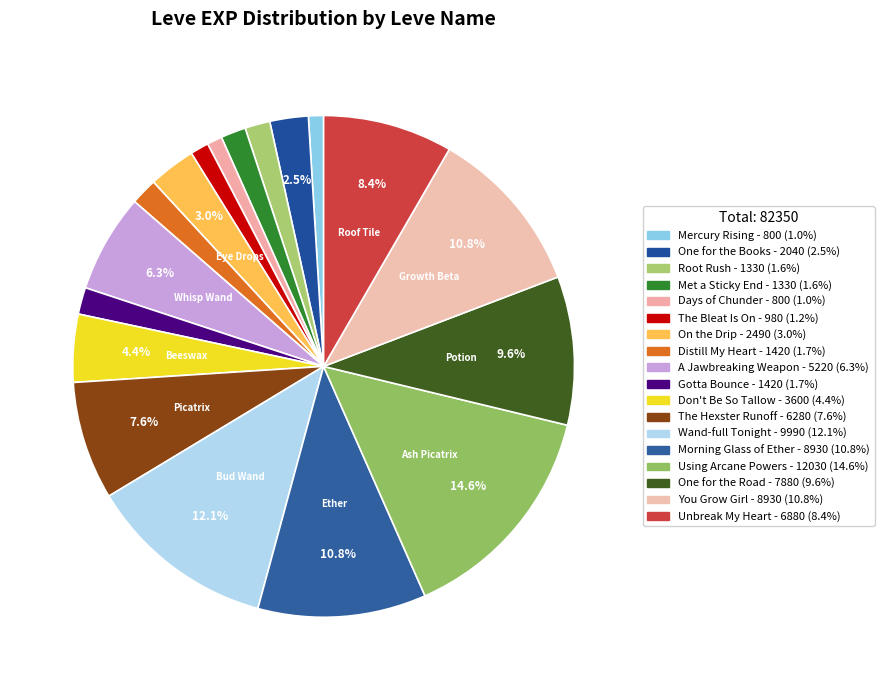

To the nearest percent, what is the difference between the Don't Be So Tallow and Unbreak My Heart slice percentages?

4%